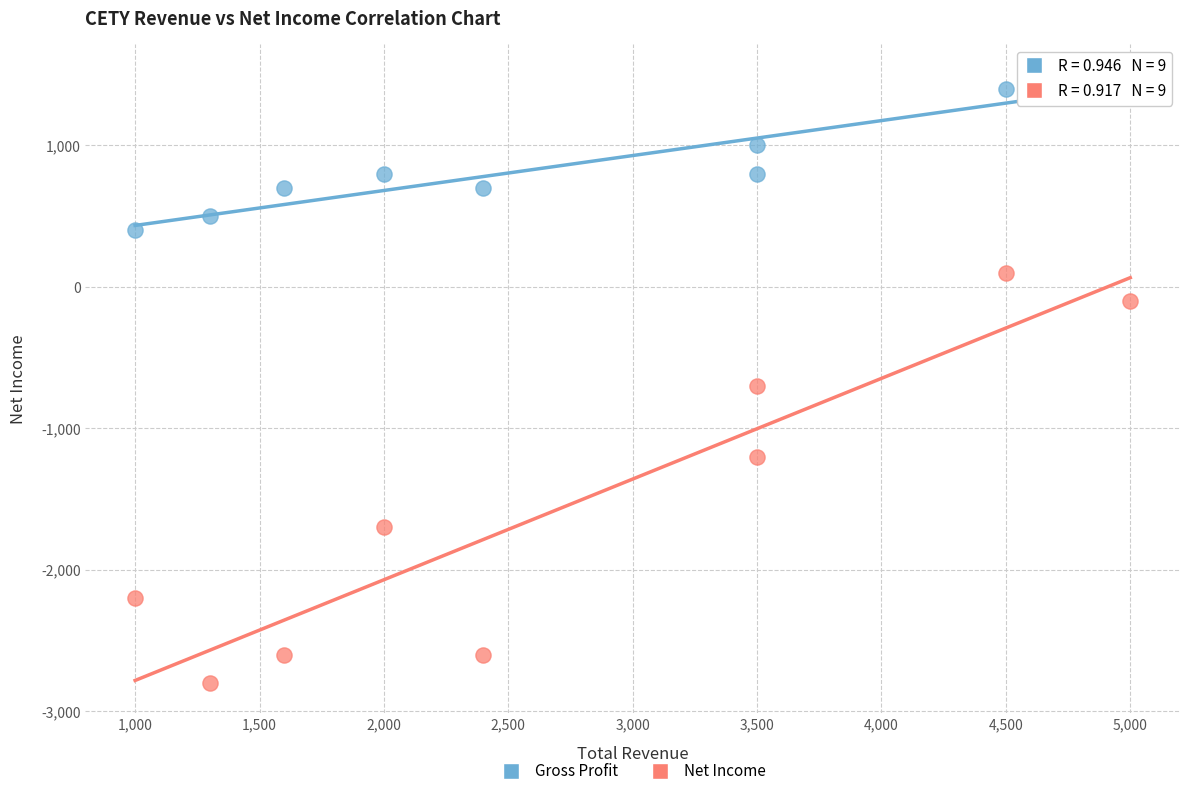

Which series contains the highest Y value?

Gross Profit